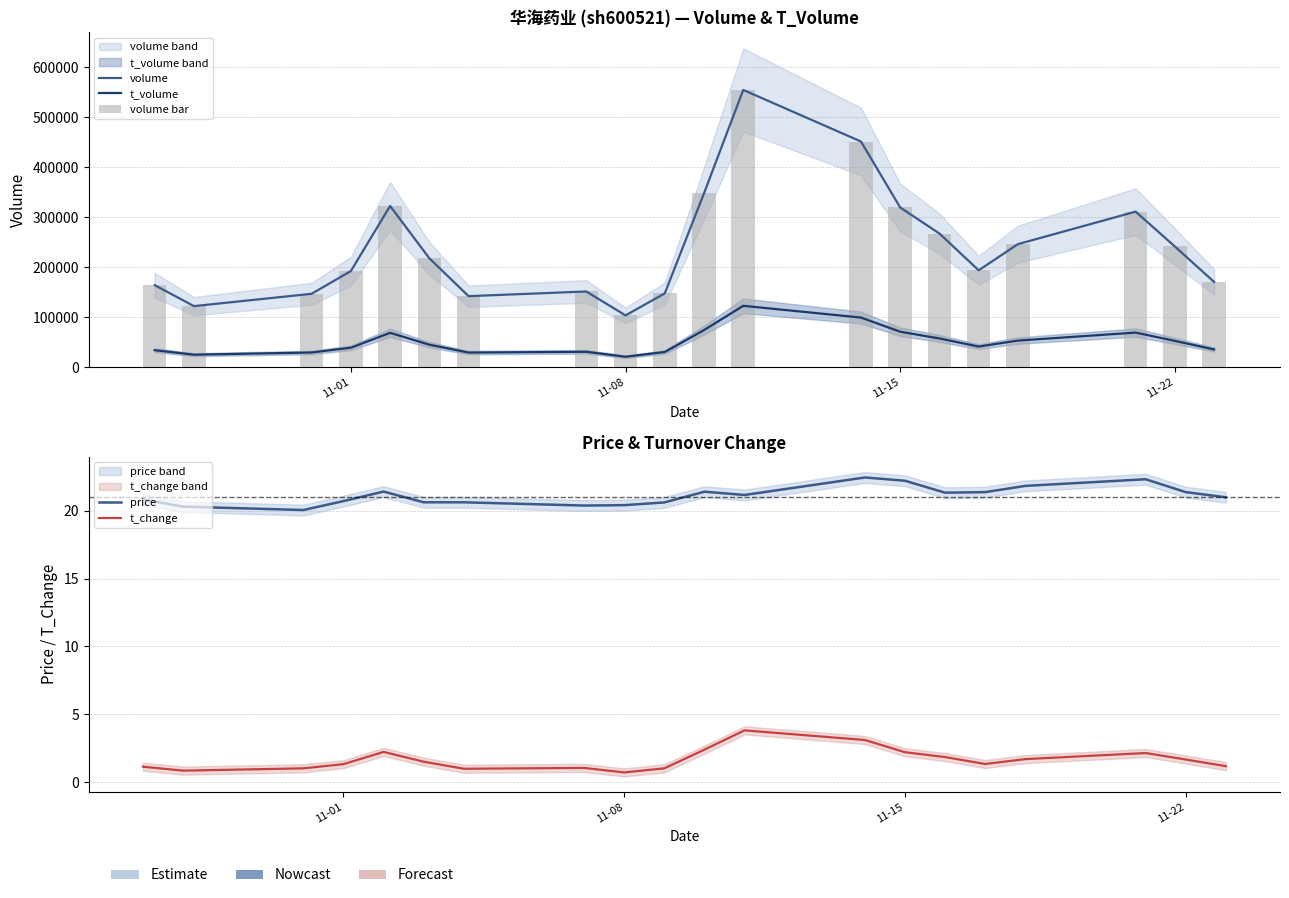

What position from the left is 11-08?

9